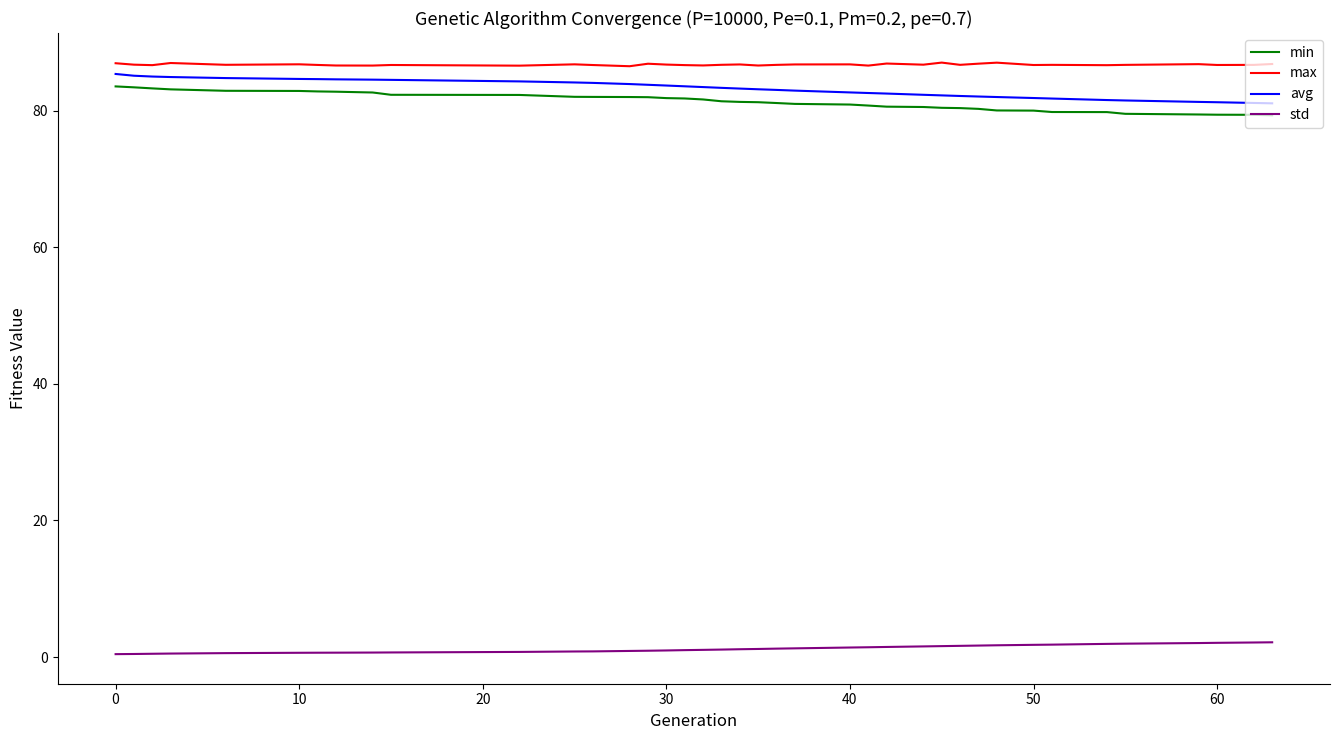

What is the maximum value for max?

87.0